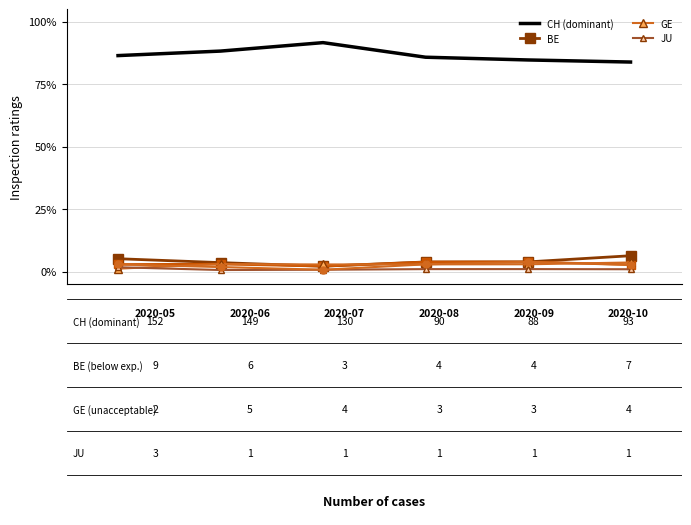

What is the greatest value displayed?

91.5